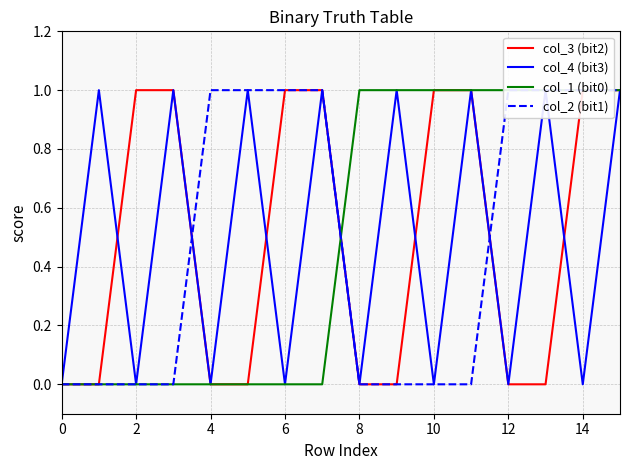

At how many categories does at least one series exceed 0?

15